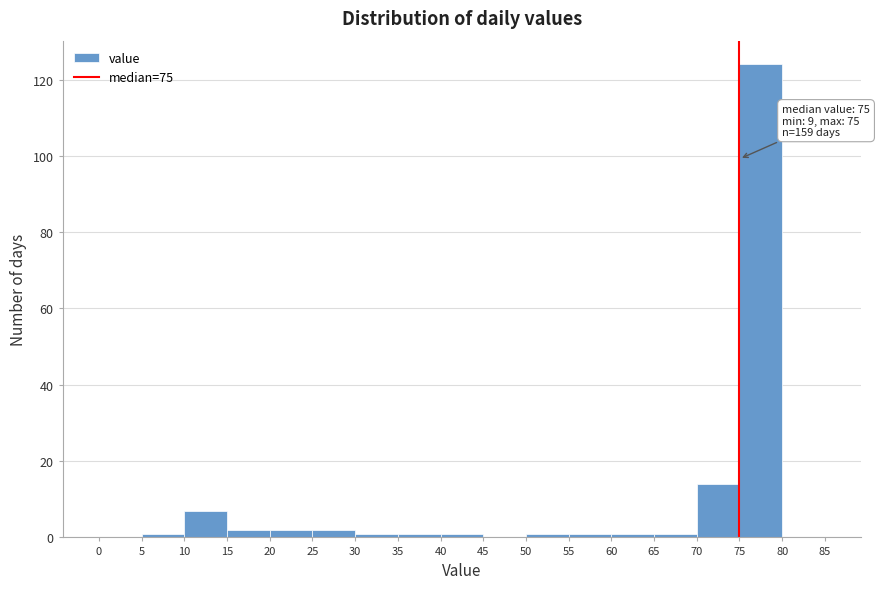

Over which range of the x-axis is the bar tallest?

75 to 80